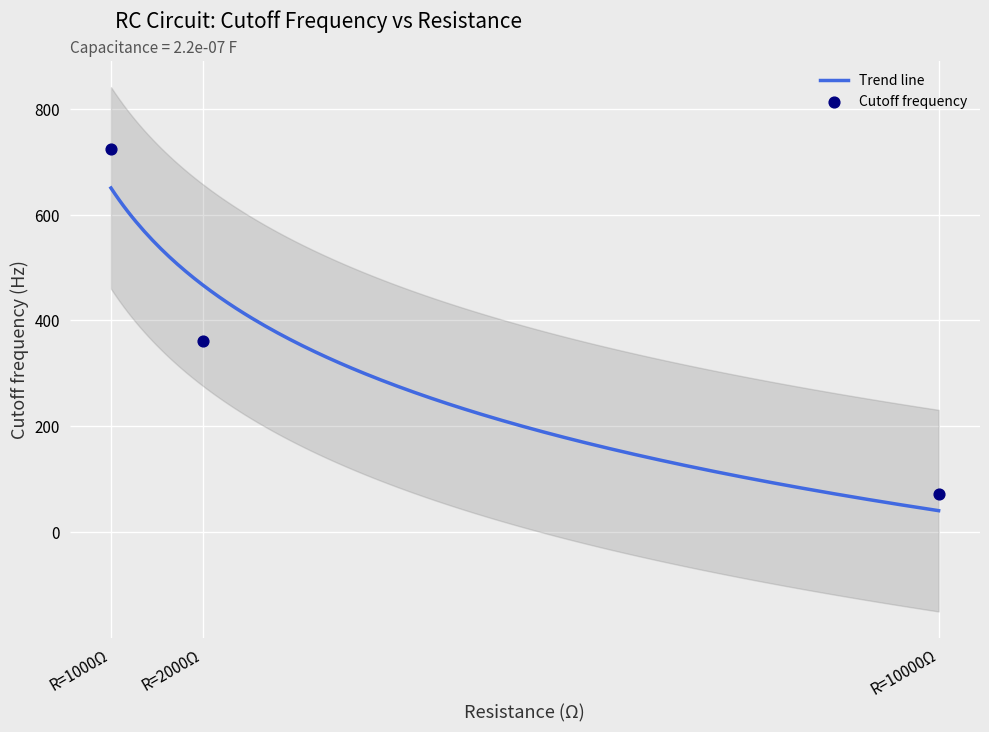

What is the minimum value for Trend line?

40.8